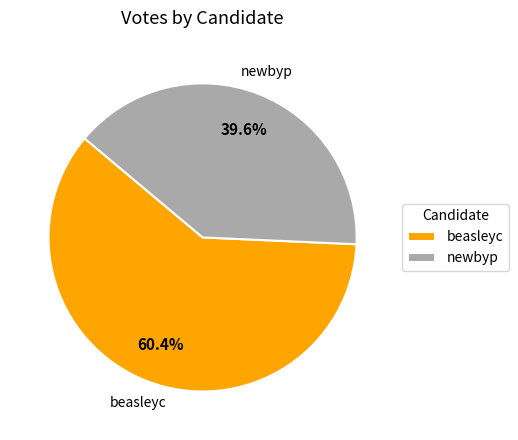

Is the sum of beasleyc and newbyp greater than half?

Yes